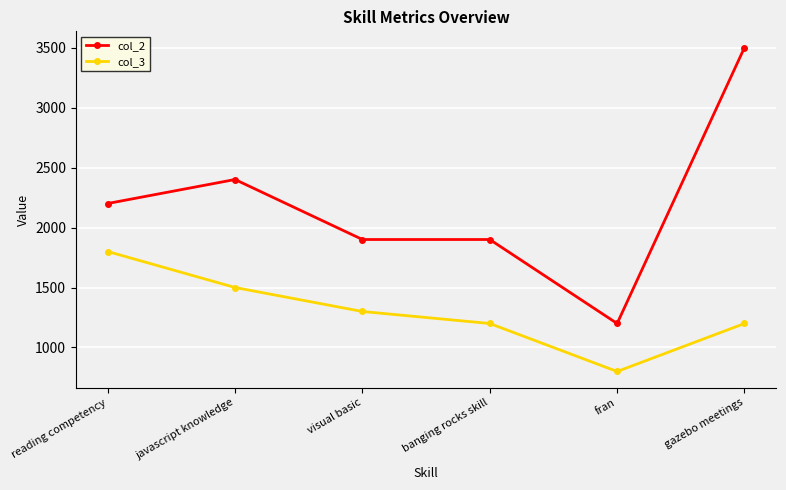

The value of col_2 at reading competency is 2200. True or false?

True